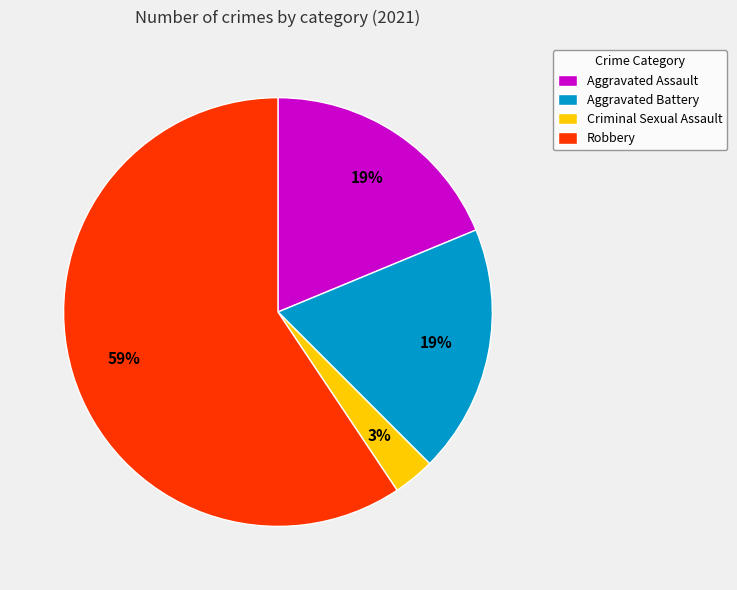

How many slices are in this pie chart?

4